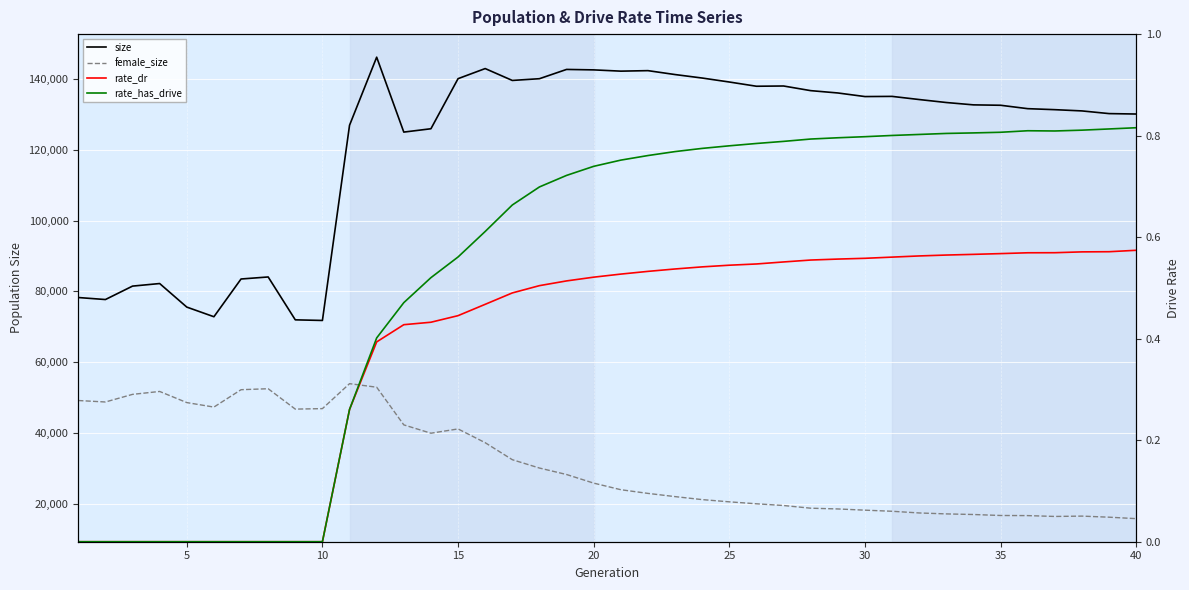

True or false: female_size has more than 0 points higher than both neighbors.

True